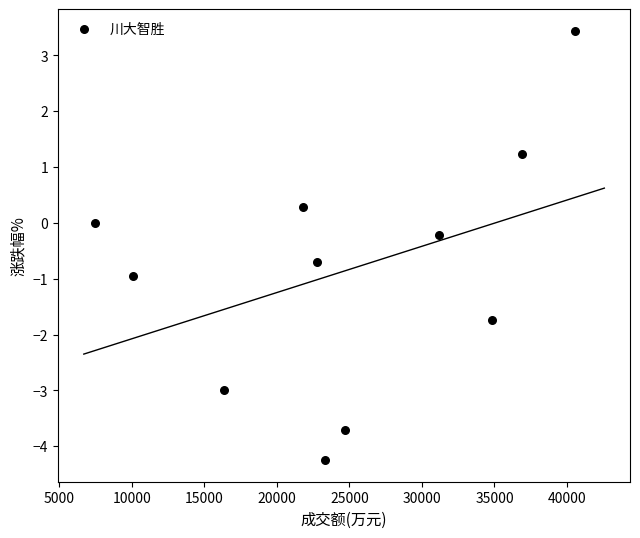

What is the average X value?

24522.0